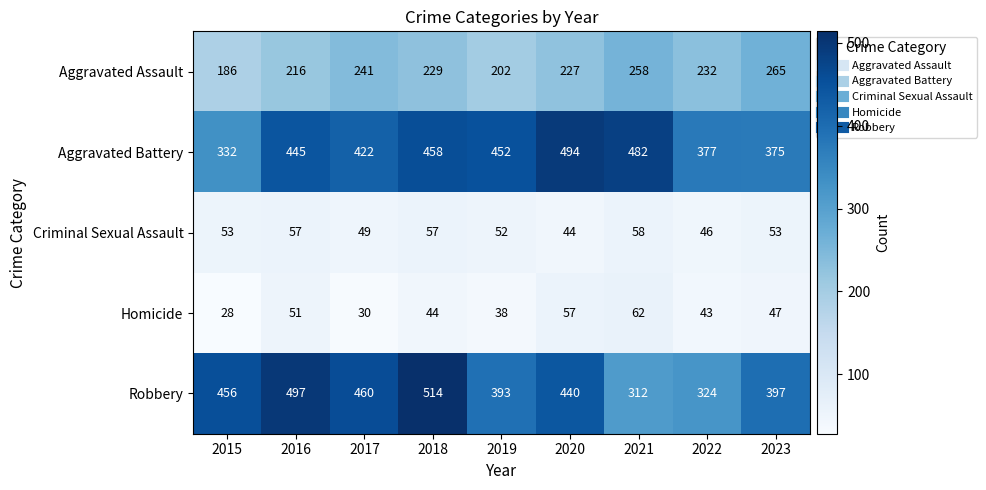

What is the greatest value displayed?

514